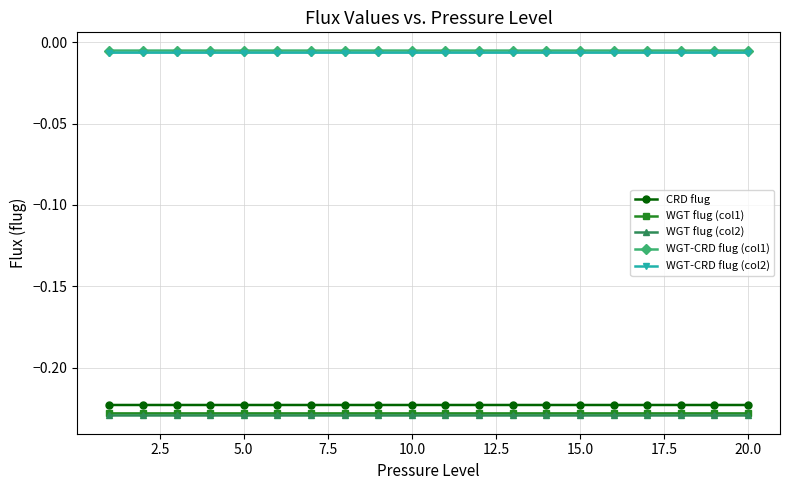

True or false: CRD flug and WGT-CRD flug (col1) cross at least once.

False